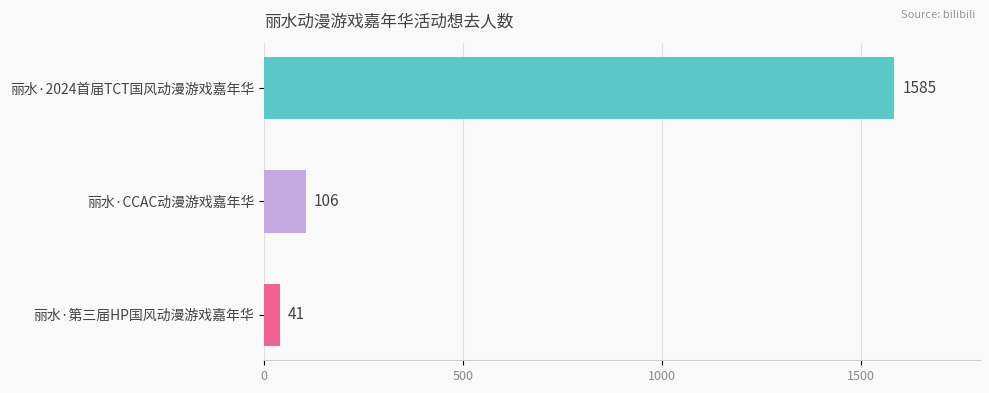

List the labels in order of value, largest first.

丽水·2024首届TCT国风动漫游戏嘉年华, 丽水·CCAC动漫游戏嘉年华, 丽水·第三届HP国风动漫游戏嘉年华